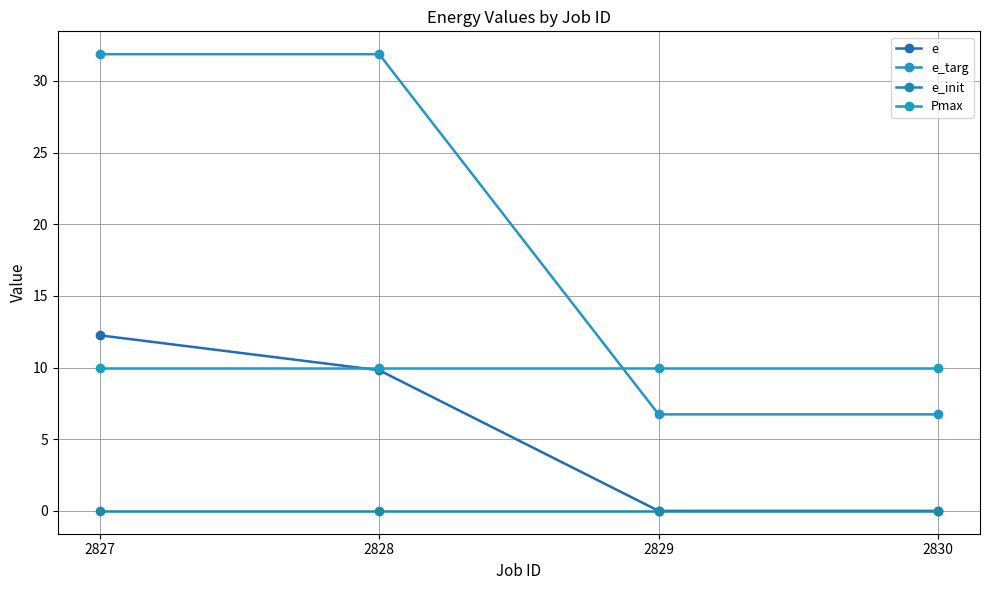

The e_init series shows 0.0 at 2830. True or false?

True